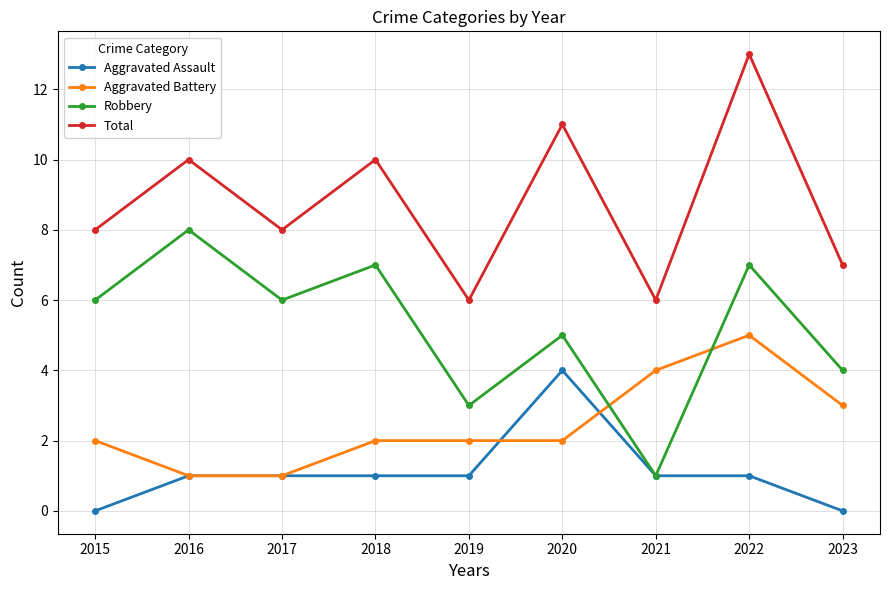

What value does the Aggravated Battery series have at 2022?

5